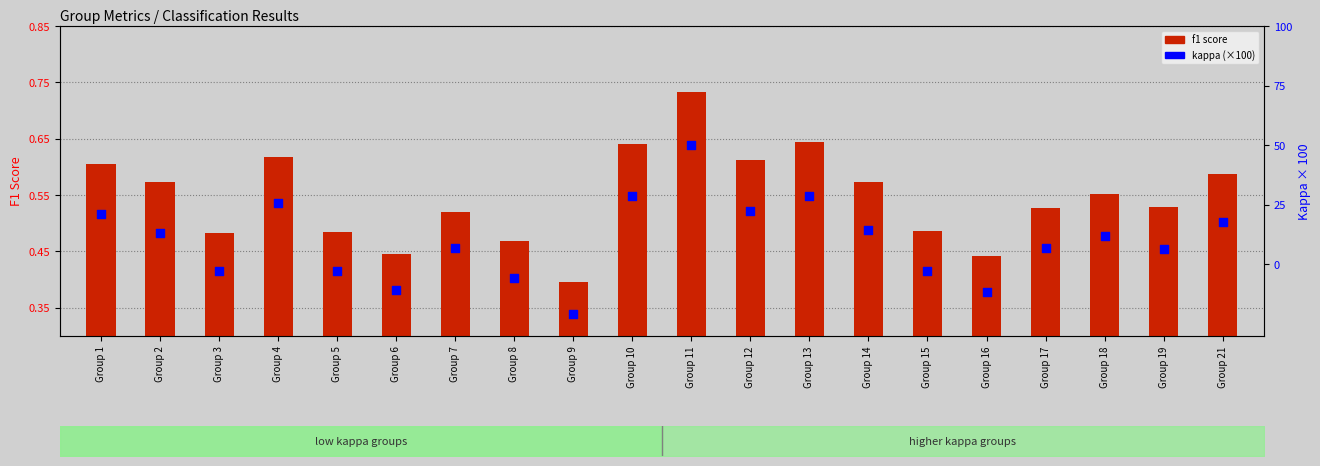

What is the total value across all series at Group 10?

29.2